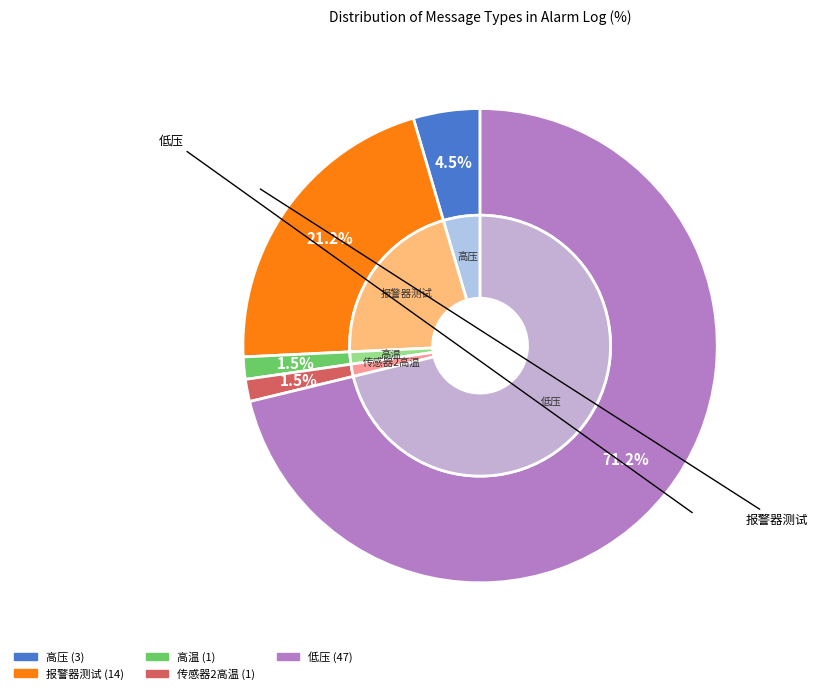

Is it true that 低压 is 71% of the pie?

True